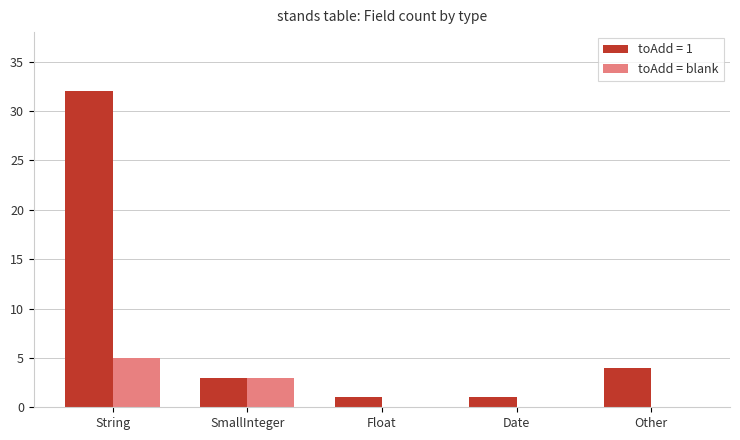

Which label corresponds to the largest value in the chart?

String